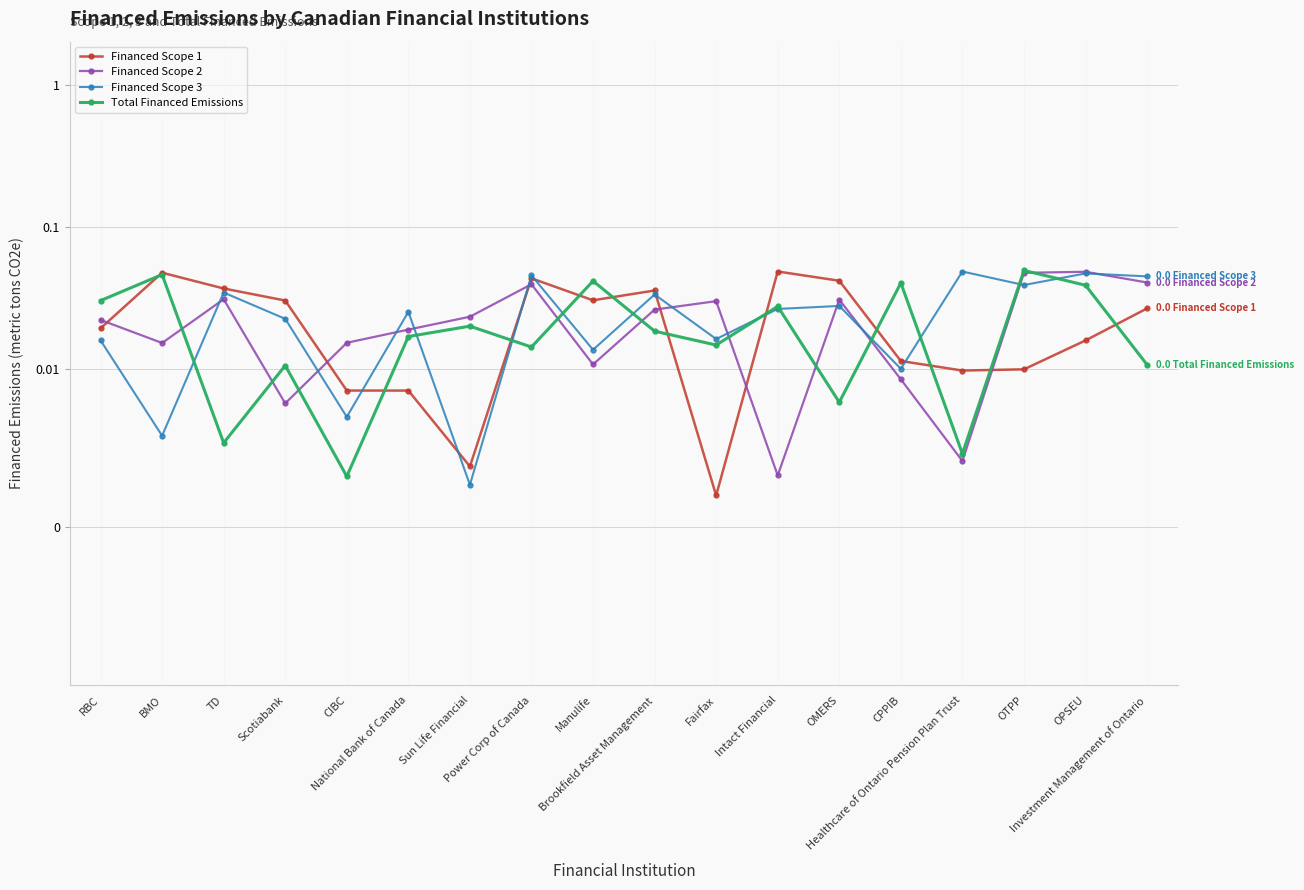

What is the sum of all Financed Scope 3 values?

0.5